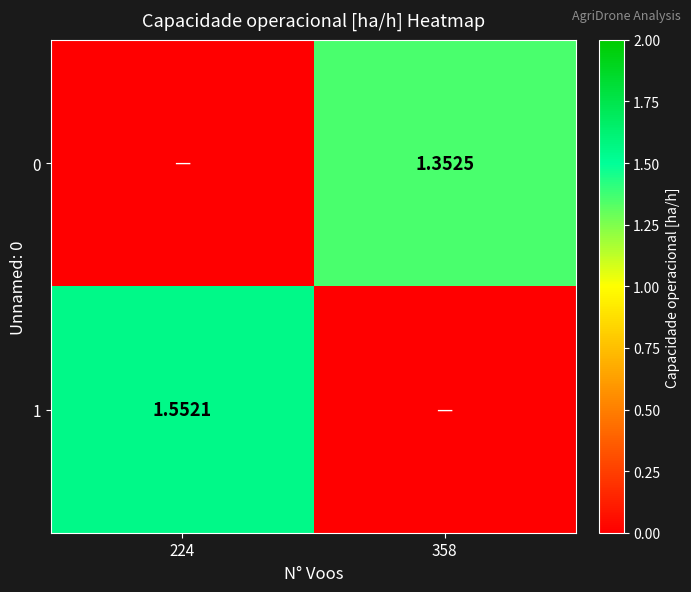

Is the value of 1 at 224 greater than the value of 0 at 358?

Yes